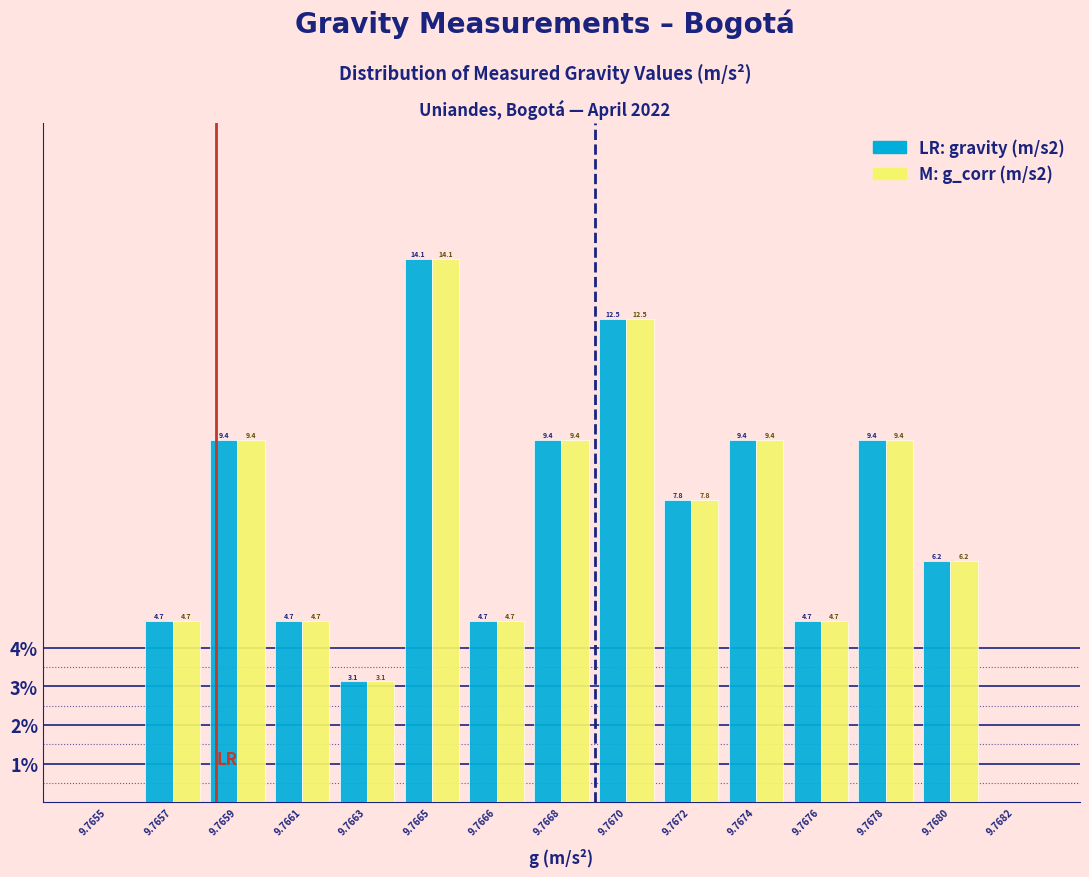

What is the total value across all series at 9.7678?

18.8